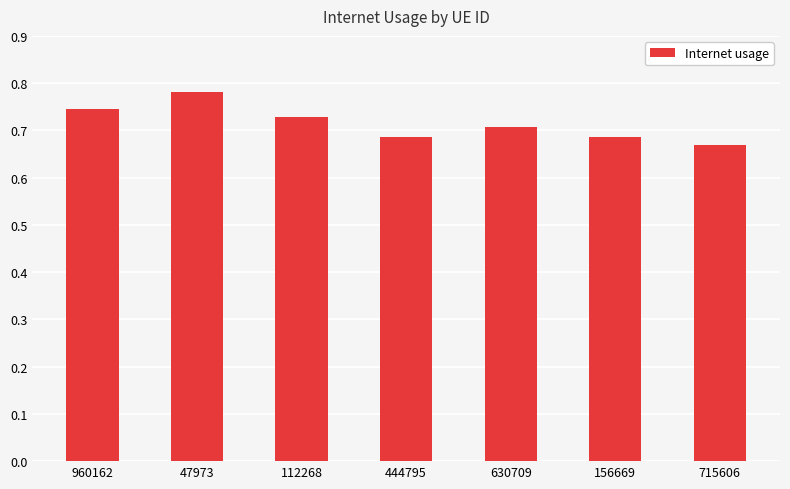

Between 444795 and 715606, which is larger?

444795